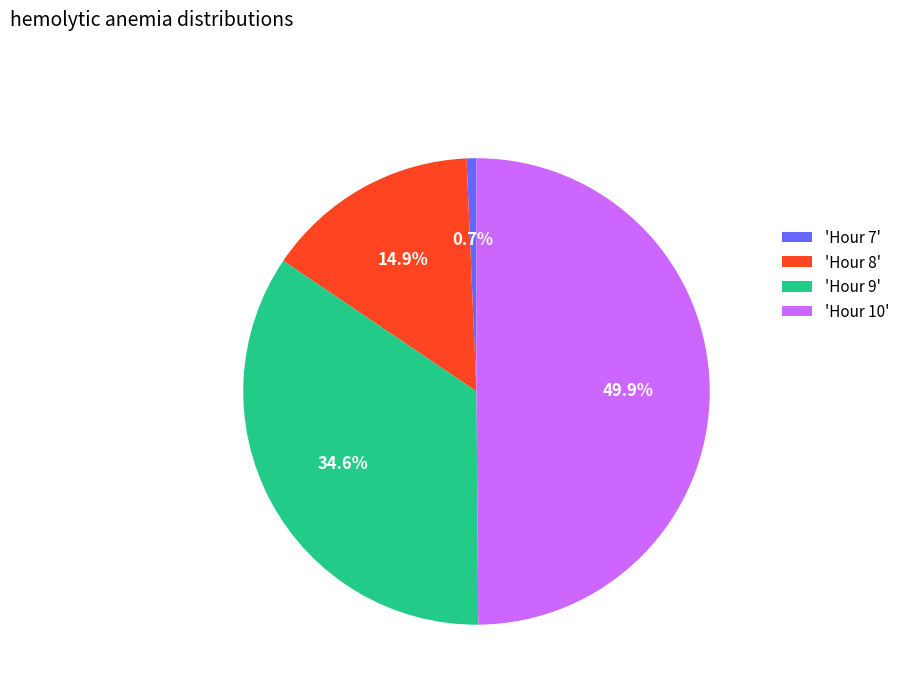

Which category has the smallest portion of the pie?

'Hour 7'